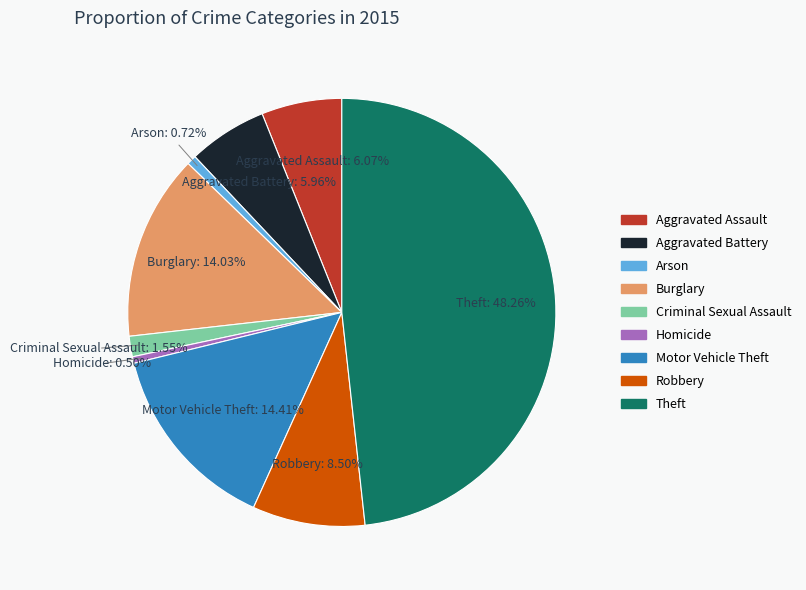

How many segments does this pie chart have?

9